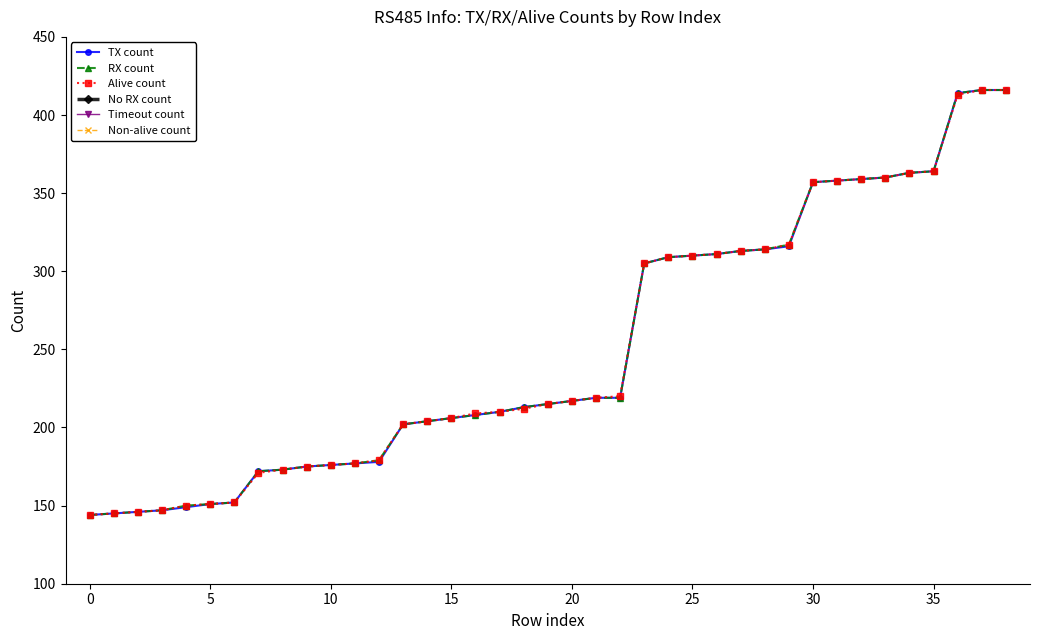

How many values in the RX count series are below 215?

19